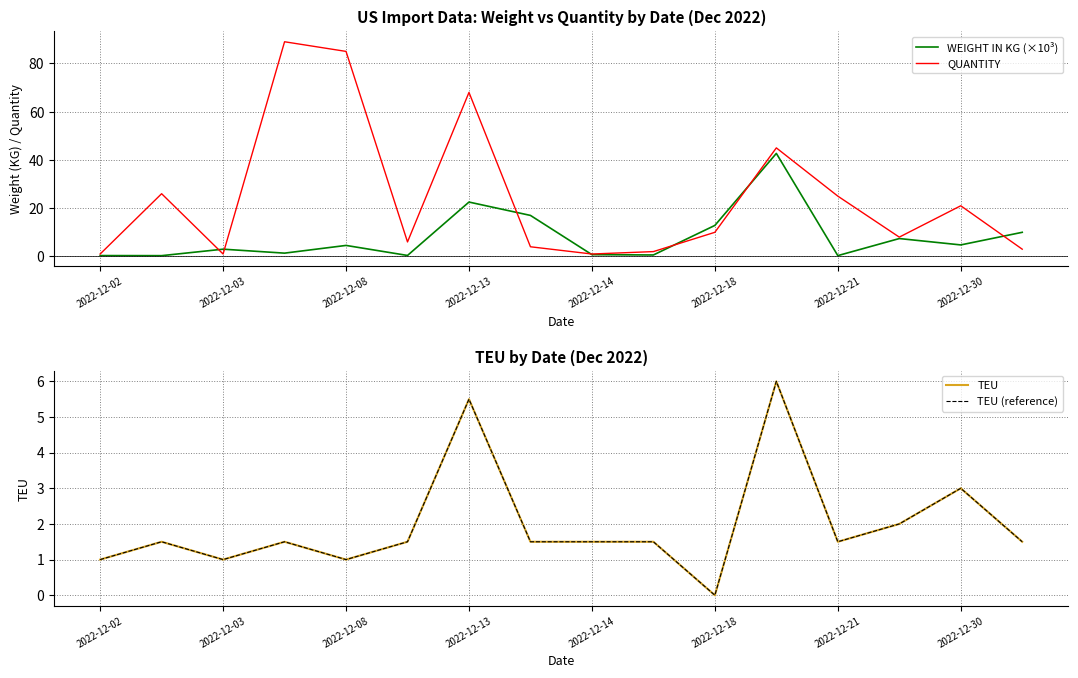

What is the maximum value for WEIGHT IN KG (×10³)?

42.7